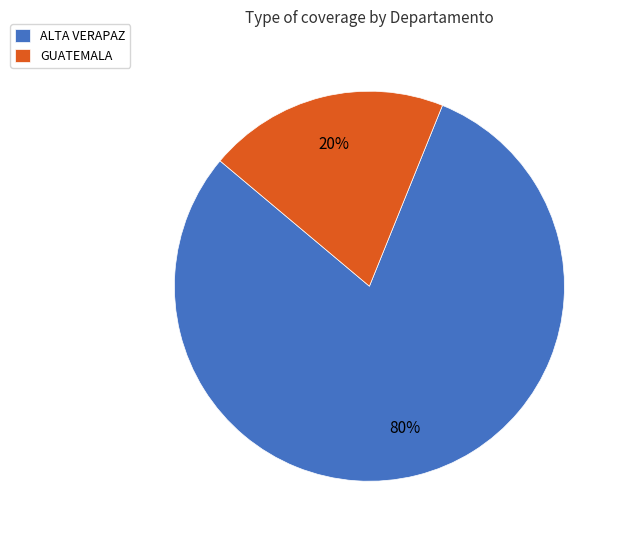

Rank the categories by value from lowest to highest.

GUATEMALA, ALTA VERAPAZ